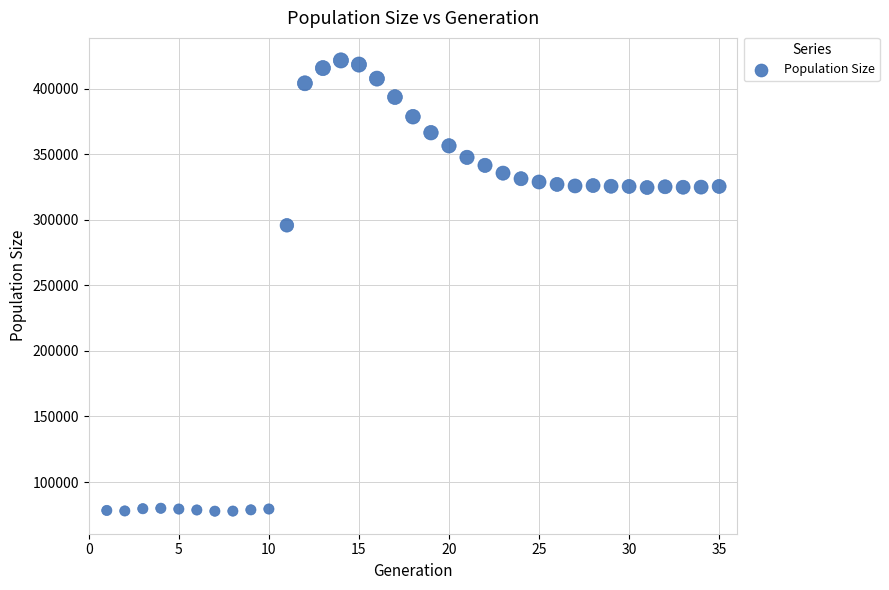

What Y value in the scatter plot is closest to 249586?

295708